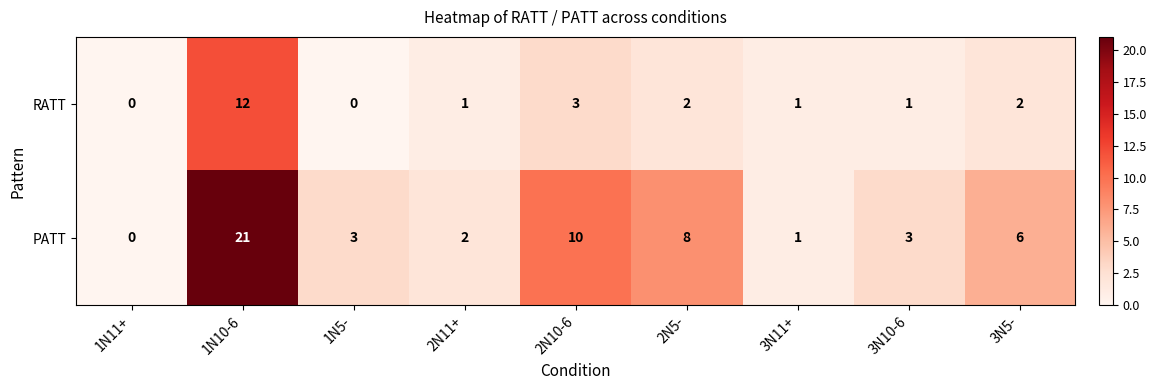

What is the total value across all series at 3N5-?

8